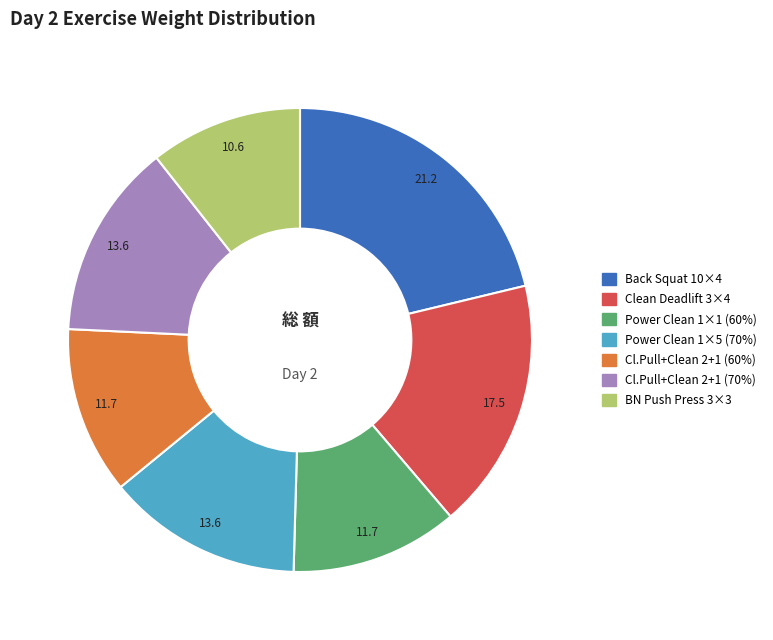

Does any single category account for the majority?

No